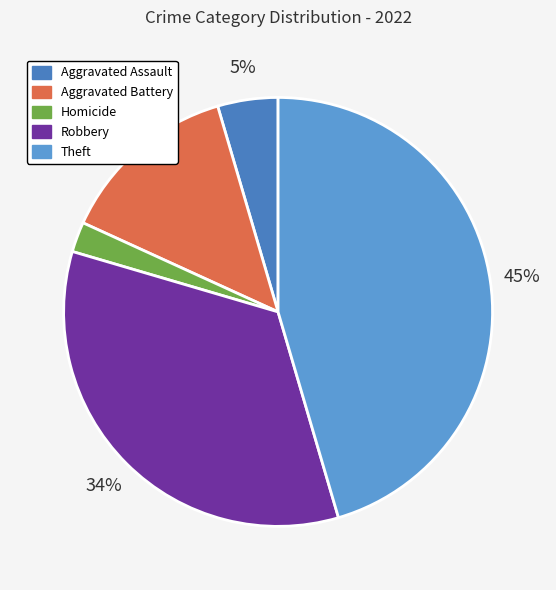

Rank the categories by value from lowest to highest.

Homicide, Aggravated Assault, Aggravated Battery, Robbery, Theft